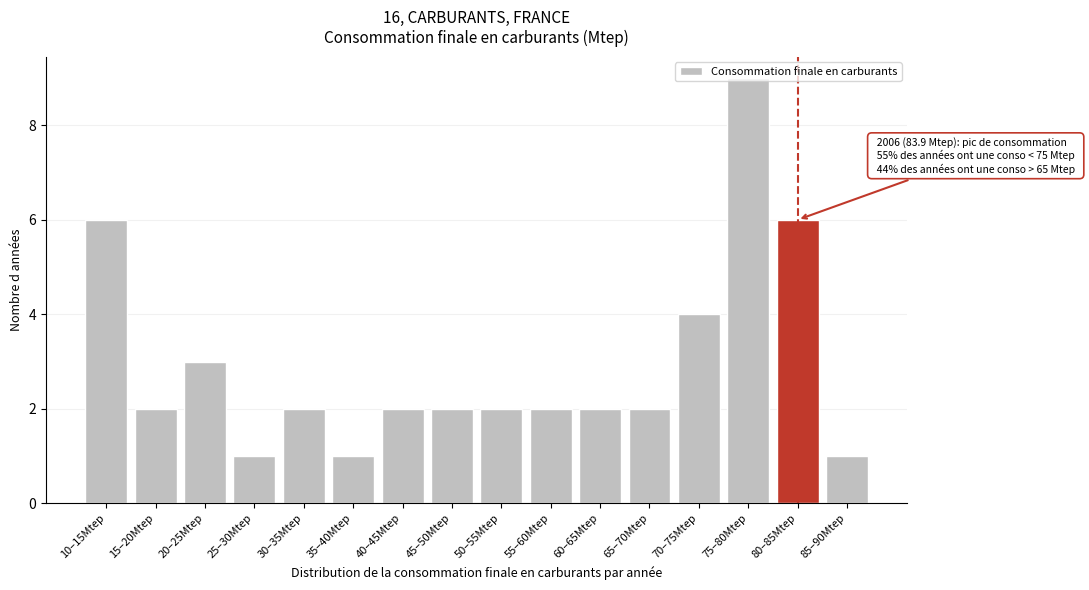

At which category does the chart reach its peak across all series?

75–80Mtep